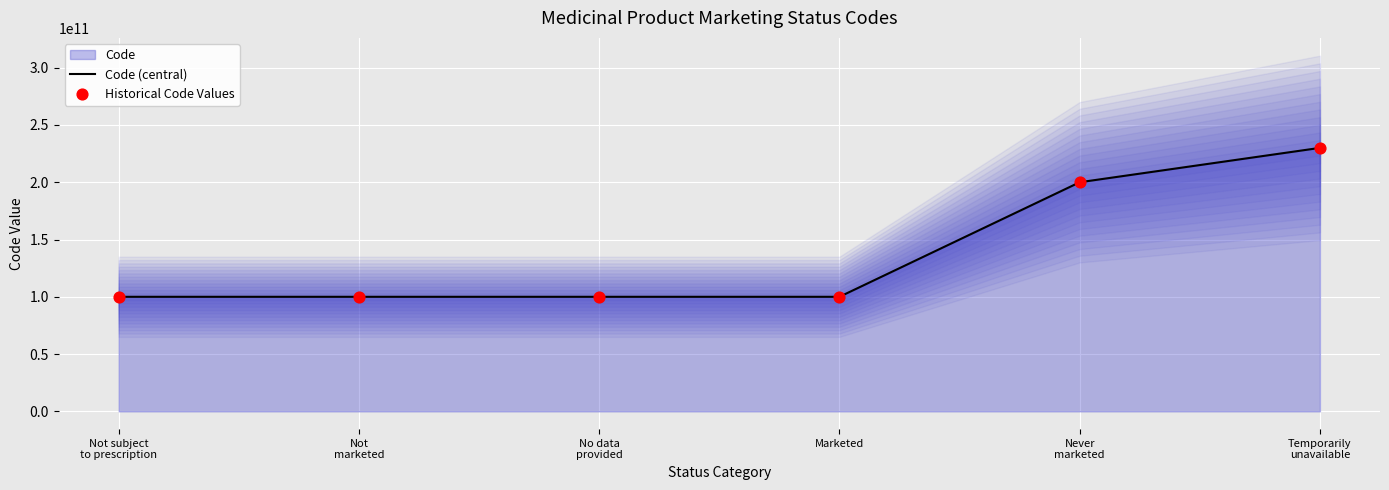

The value of Code (central) at Marketed is 144818019697. True or false?

False